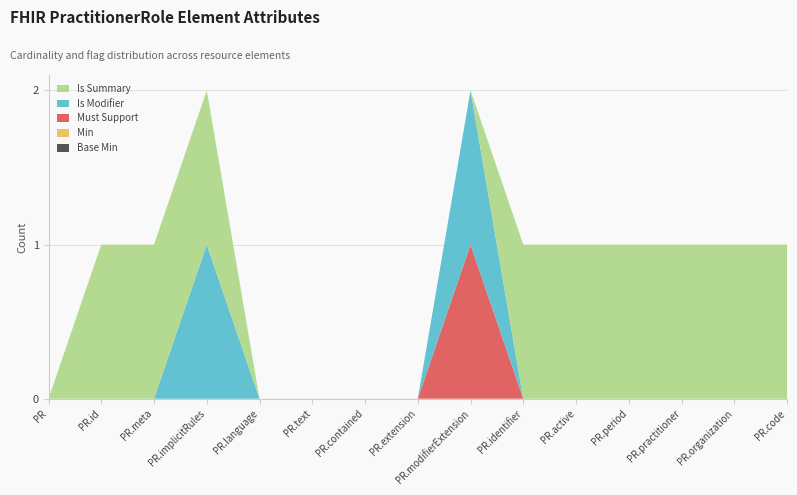

Reading right to left, extract all data points from this chart.

Base Min: PractitionerRole.code=0	PractitionerRole.organization=0	PractitionerRole.practitioner=0	PractitionerRole.period=0	PractitionerRole.active=0	PractitionerRole.identifier=0	PractitionerRole.modifierExtension=0	PractitionerRole.extension=0	PractitionerRole.contained=0	PractitionerRole.text=0	PractitionerRole.language=0	PractitionerRole.implicitRules=0	PractitionerRole.meta=0	PractitionerRole.id=0	PractitionerRole=0
Min: PractitionerRole.code=0	PractitionerRole.organization=0	PractitionerRole.practitioner=0	PractitionerRole.period=0	PractitionerRole.active=0	PractitionerRole.identifier=0	PractitionerRole.modifierExtension=0	PractitionerRole.extension=0	PractitionerRole.contained=0	PractitionerRole.text=0	PractitionerRole.language=0	PractitionerRole.implicitRules=0	PractitionerRole.meta=0	PractitionerRole.id=0	PractitionerRole=0
Must Support: PractitionerRole.code=0	PractitionerRole.organization=0	PractitionerRole.practitioner=0	PractitionerRole.period=0	PractitionerRole.active=0	PractitionerRole.identifier=0	PractitionerRole.modifierExtension=1	PractitionerRole.extension=0	PractitionerRole.contained=0	PractitionerRole.text=0	PractitionerRole.language=0	PractitionerRole.implicitRules=0	PractitionerRole.meta=0	PractitionerRole.id=0	PractitionerRole=0
Is Modifier: PractitionerRole.code=0	PractitionerRole.organization=0	PractitionerRole.practitioner=0	PractitionerRole.period=0	PractitionerRole.active=0	PractitionerRole.identifier=0	PractitionerRole.modifierExtension=1	PractitionerRole.extension=0	PractitionerRole.contained=0	PractitionerRole.text=0	PractitionerRole.language=0	PractitionerRole.implicitRules=1	PractitionerRole.meta=0	PractitionerRole.id=0	PractitionerRole=0
Is Summary: PractitionerRole.code=1	PractitionerRole.organization=1	PractitionerRole.practitioner=1	PractitionerRole.period=1	PractitionerRole.active=1	PractitionerRole.identifier=1	PractitionerRole.modifierExtension=0	PractitionerRole.extension=0	PractitionerRole.contained=0	PractitionerRole.text=0	PractitionerRole.language=0	PractitionerRole.implicitRules=1	PractitionerRole.meta=1	PractitionerRole.id=1	PractitionerRole=0